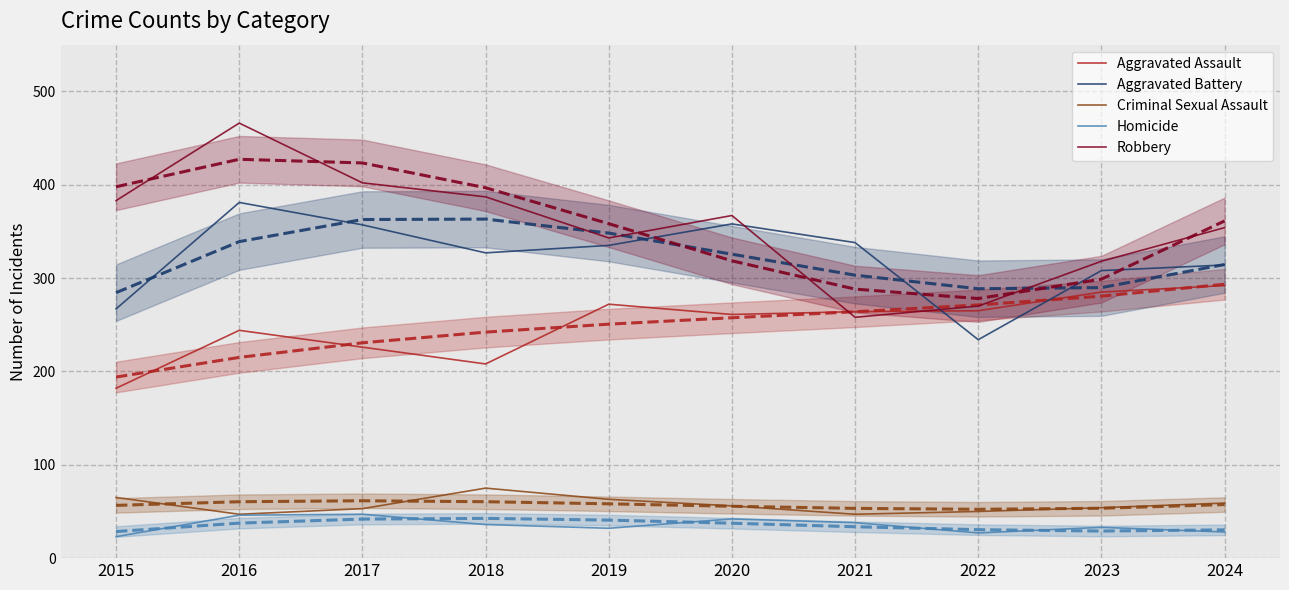

How many data points does each series have?

10